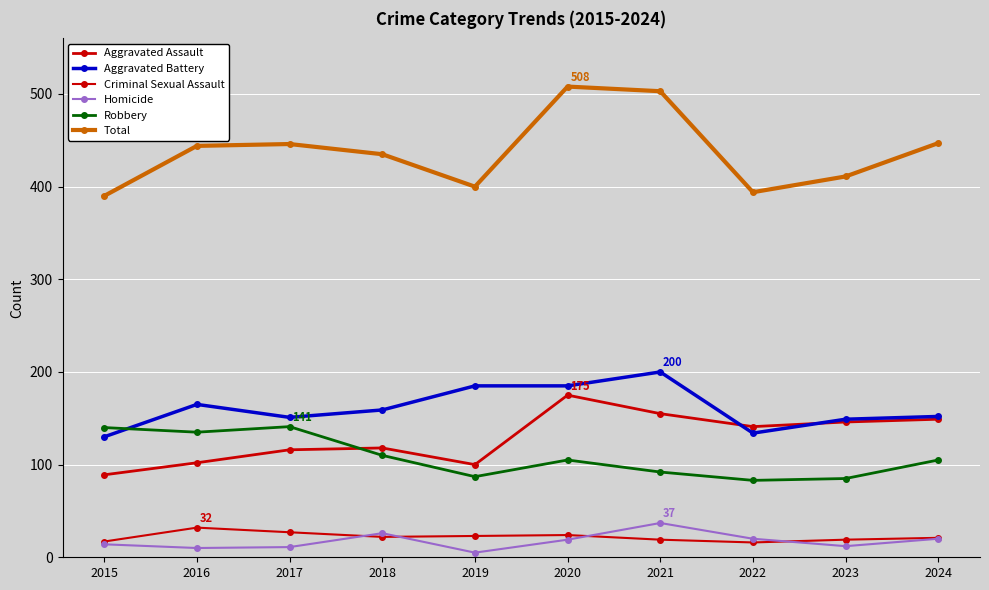

At how many categories does at least one series exceed 416?

6